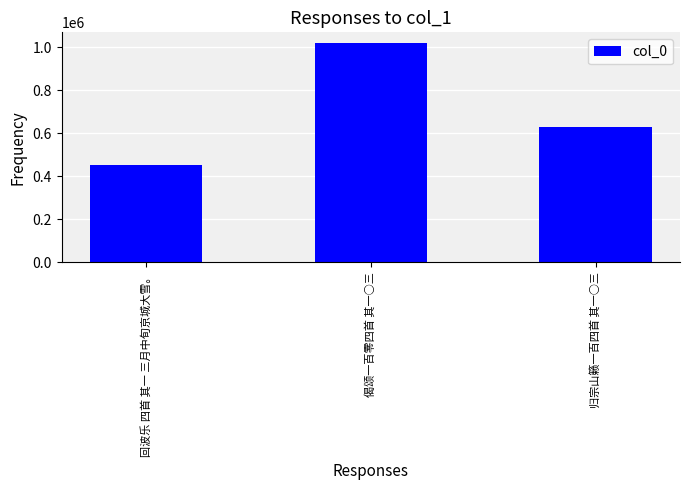

Between 偈颂一百零四首 其一○三 and 回波乐 四首 其一 三月中旬京城大雪。, which is larger?

偈颂一百零四首 其一○三